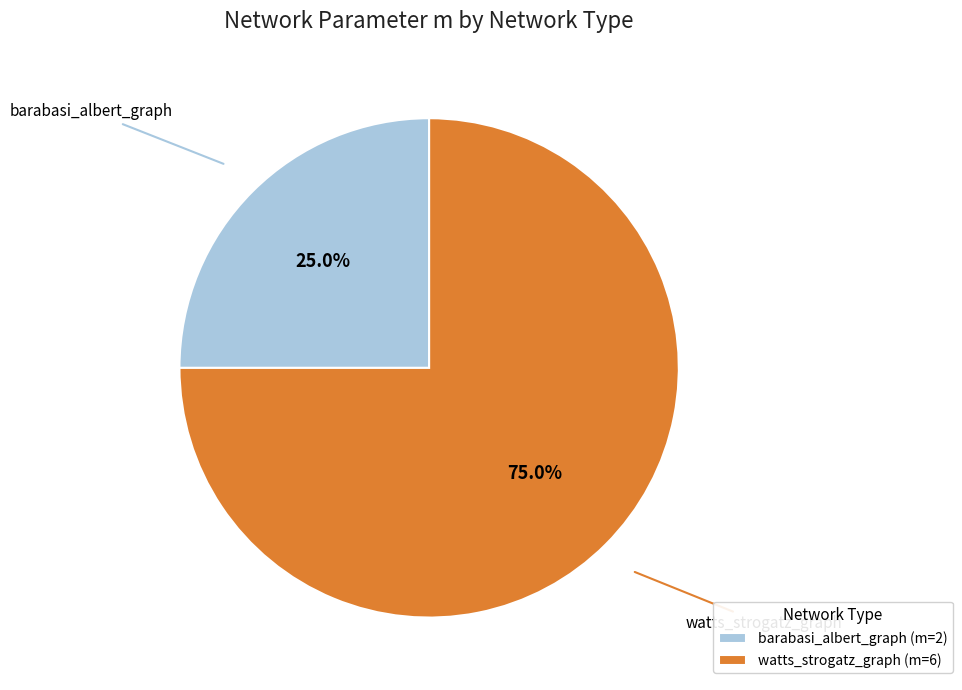

How many segments does this pie chart have?

2